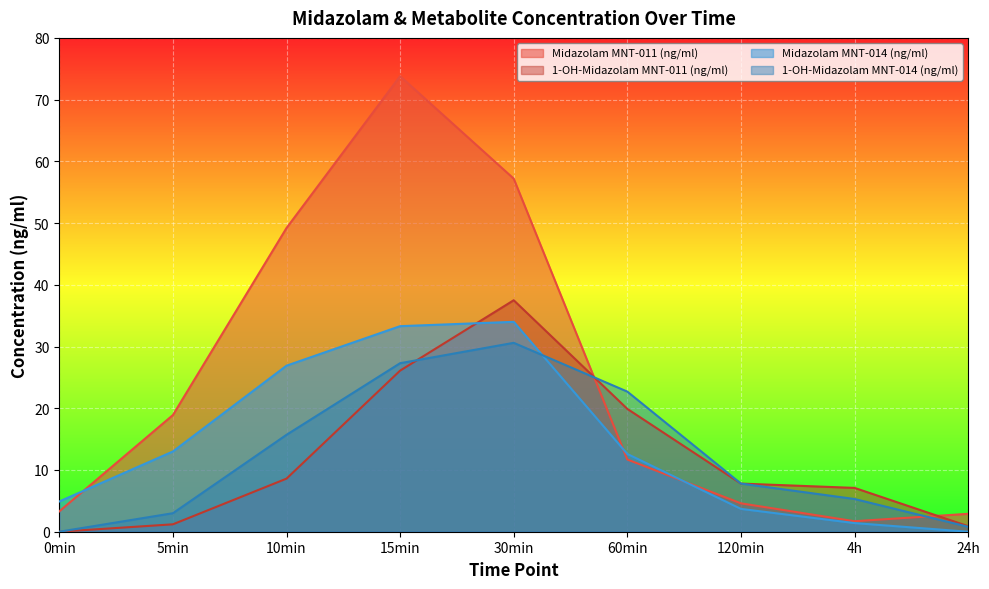

How many data points in 1-OH-Midazolam MNT-014 (ng/ml) are above 7?

5